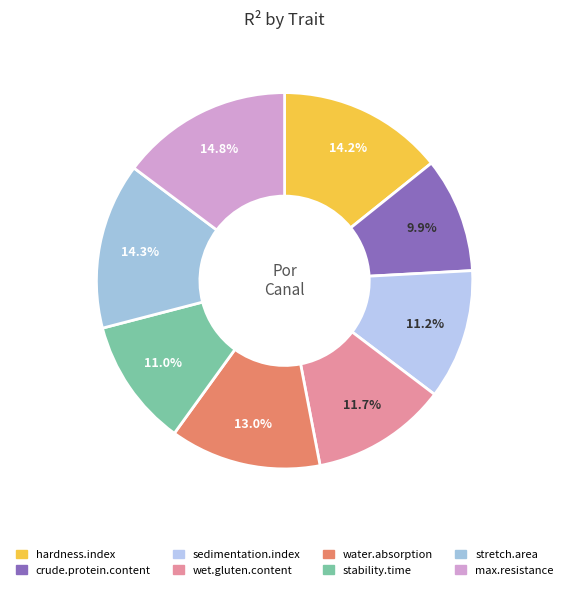

How many segments does this pie chart have?

8